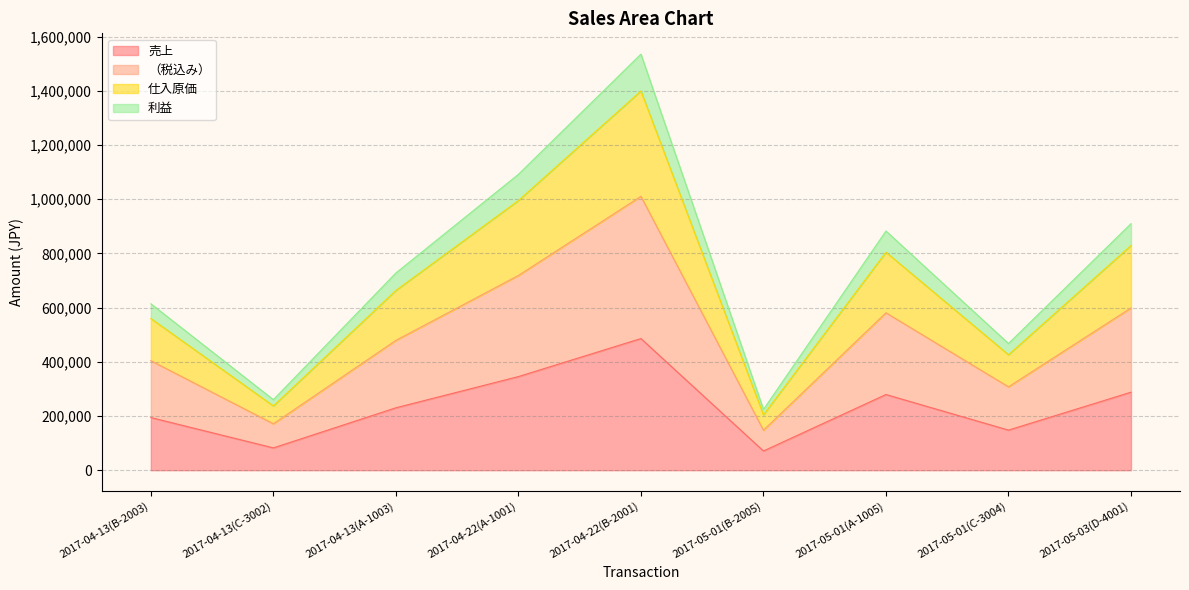

In （税込み）, how many points are higher than both neighbors (excluding endpoints)?

2